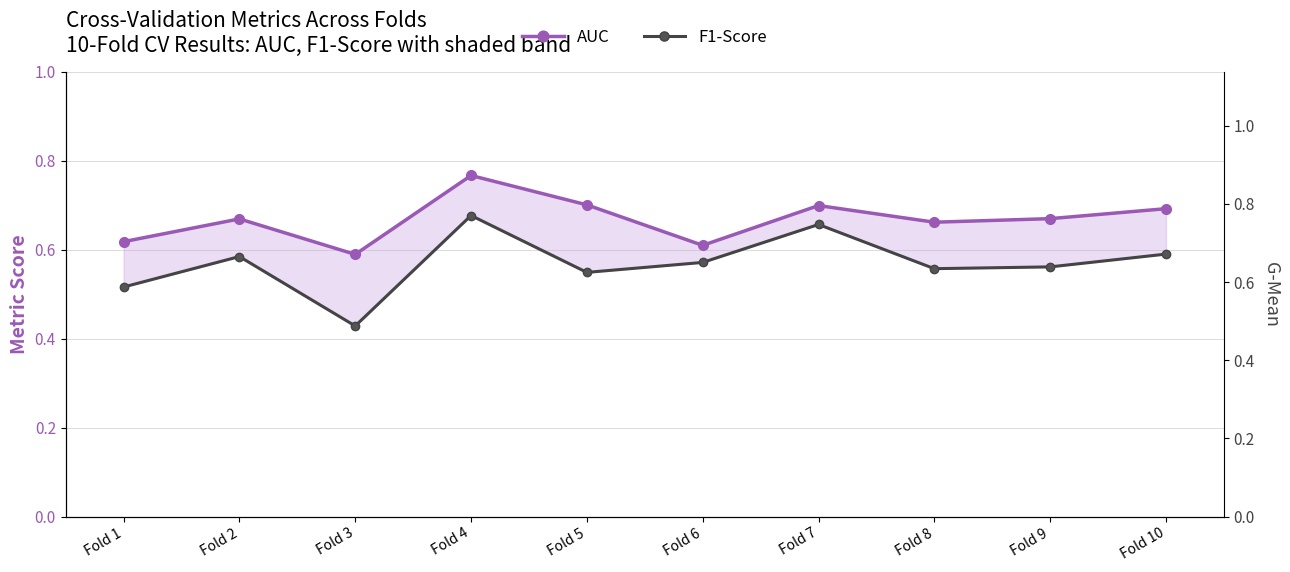

Reading right to left, what are all the values shown in this chart?

AUC: 0.7	0.7	0.7	0.7	0.6	0.7	0.8	0.6	0.7	0.6
F1-Score: 0.6	0.6	0.6	0.7	0.6	0.5	0.7	0.4	0.6	0.5